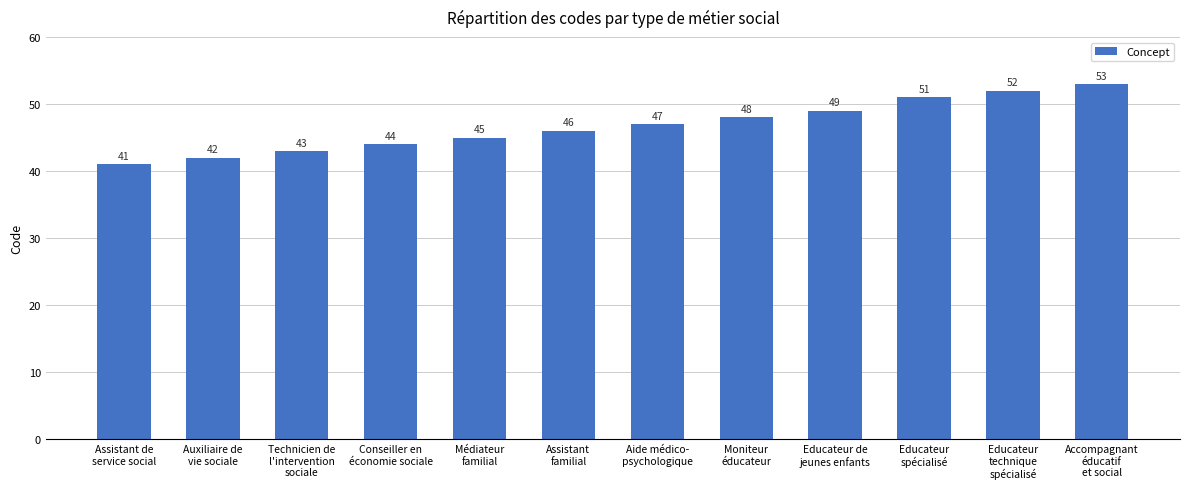

What is the difference between the maximum and minimum values?

12